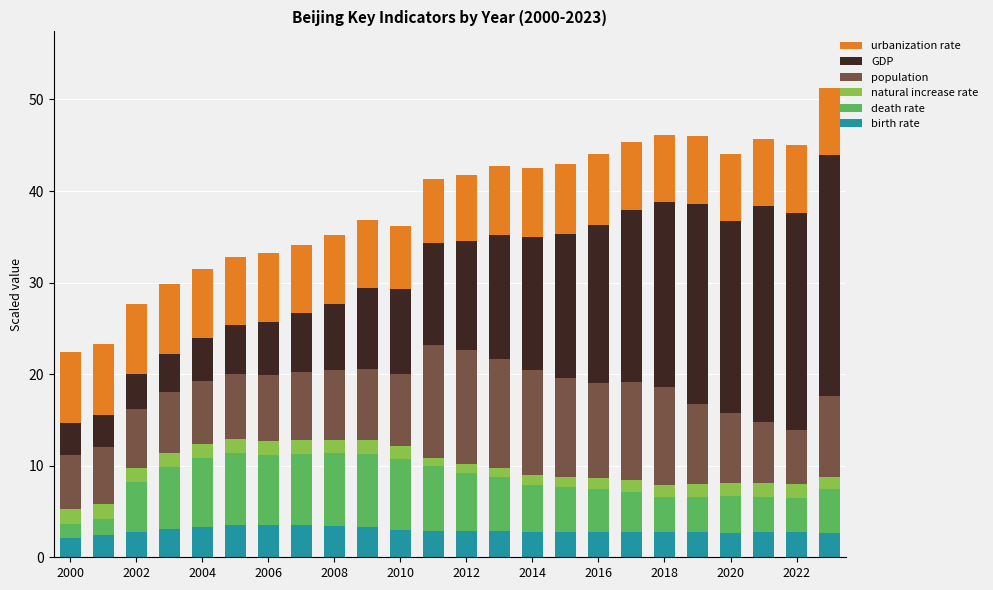

How many series are shown in this chart?

6